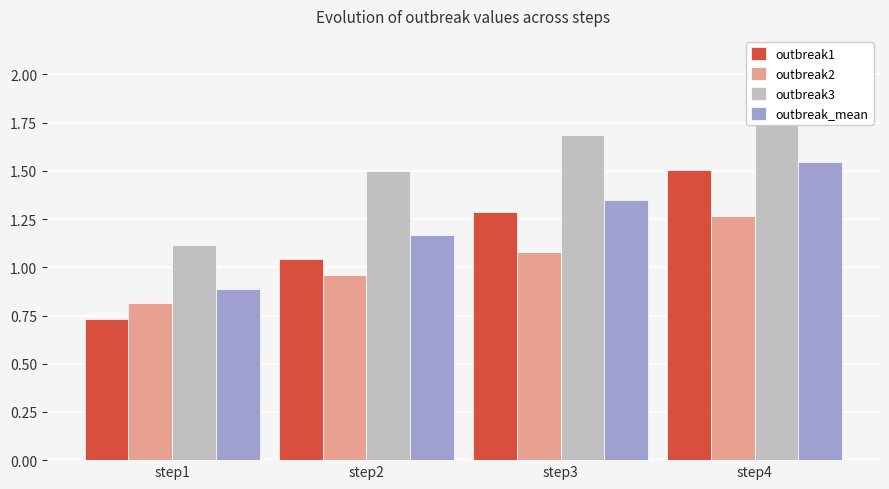

Reading right to left, list all the values displayed in this chart.

outbreak1: step4=1.5	step3=1.3	step2=1.0	step1=0.7
outbreak2: step4=1.3	step3=1.1	step2=1.0	step1=0.8
outbreak3: step4=1.9	step3=1.7	step2=1.5	step1=1.1
outbreak_mean: step4=1.5	step3=1.4	step2=1.2	step1=0.9